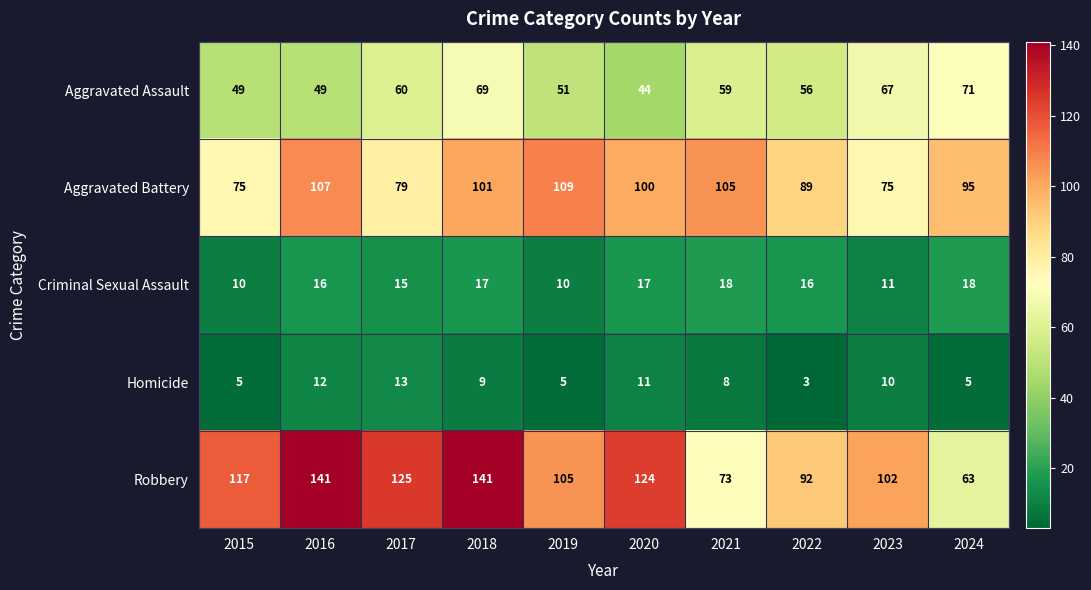

At how many categories does at least one series exceed 41?

10